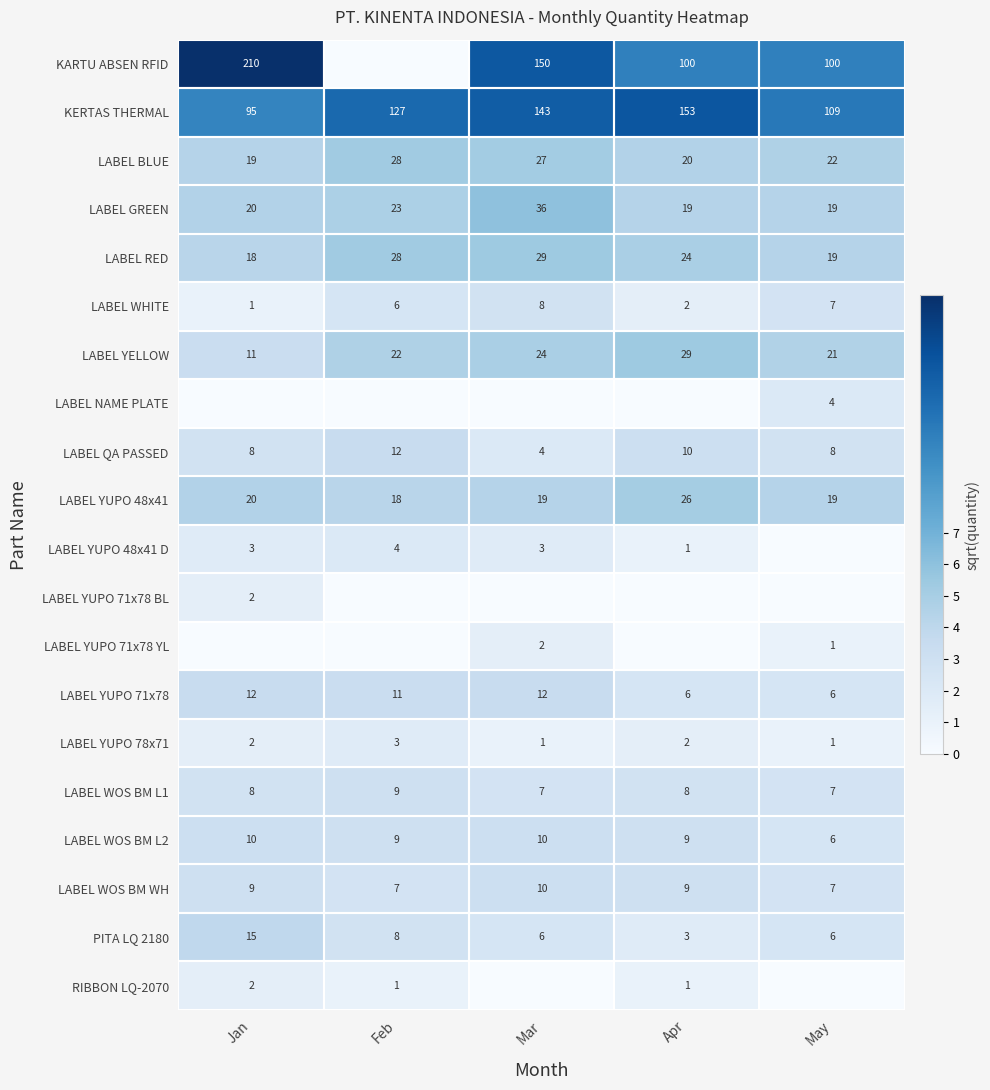

Is it true that LABEL QA PASSED equals 12 at May?

False